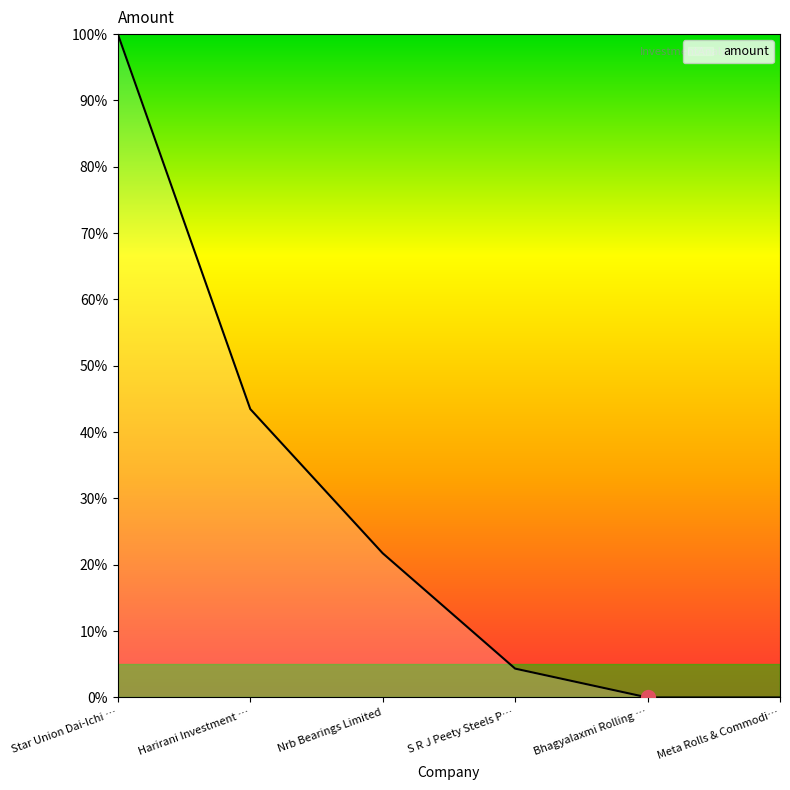

What position from the left is S R J Peety Steels P…?

4